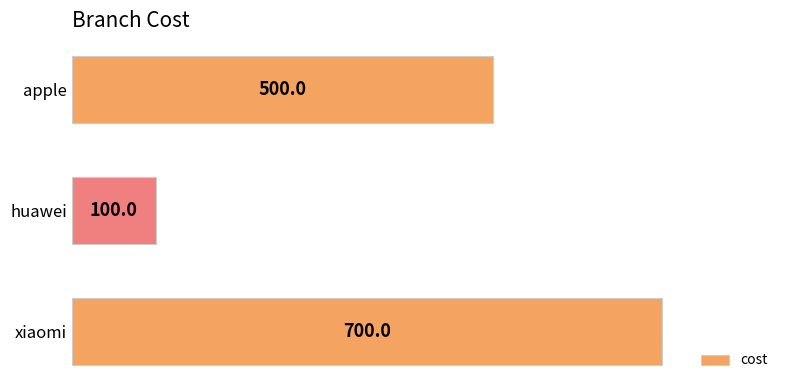

Reading top to bottom, extract all data points from this chart.

500	100	700